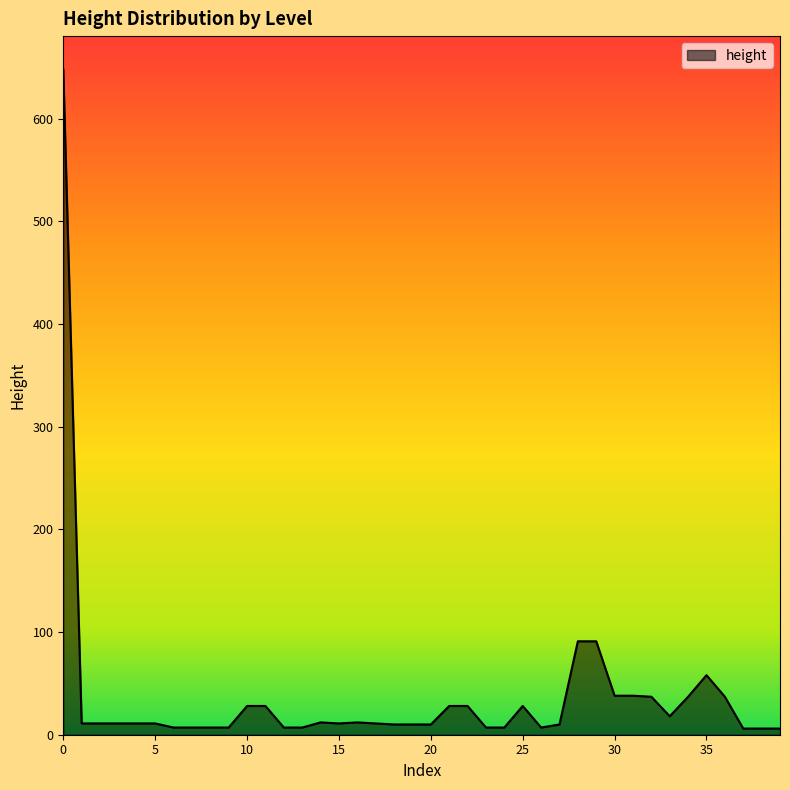

What is the maximum value shown in the chart?

648